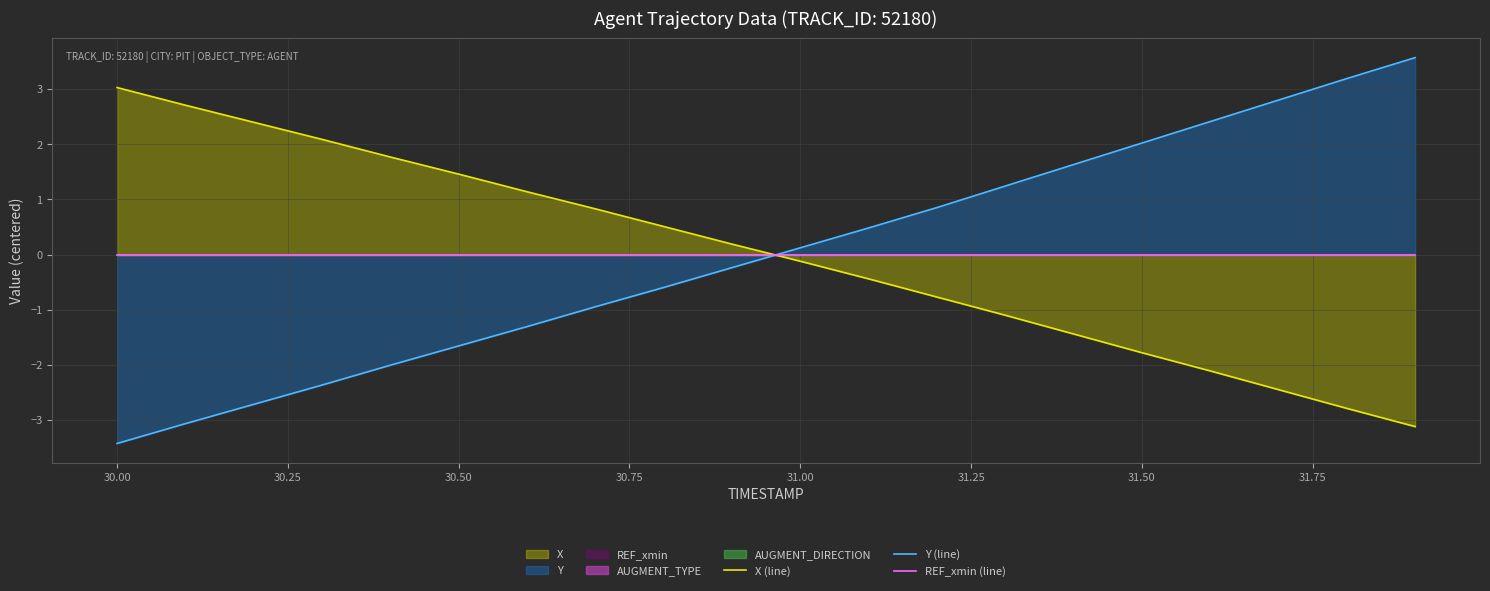

Rank the series by their maximum value, from lowest to highest.

REF_xmin (line), X (line), Y (line)